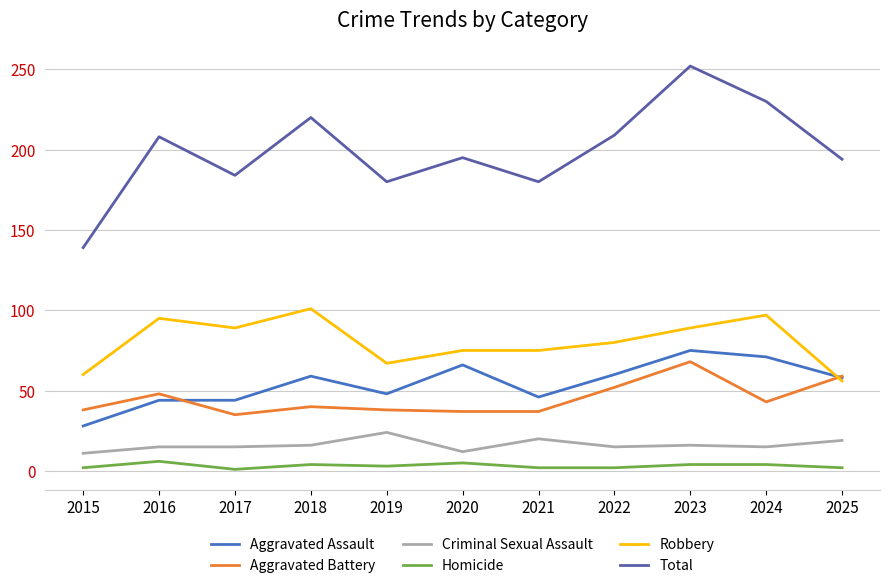

Is this an area chart (filled region under the line)?

No